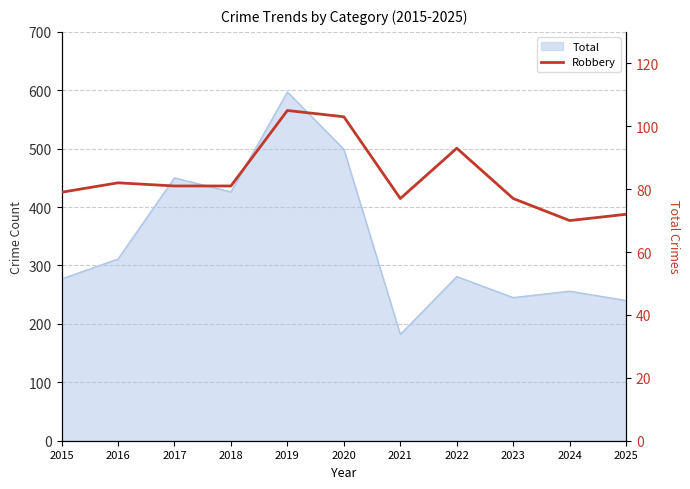

The value at 2018 is 81. True or false?

True